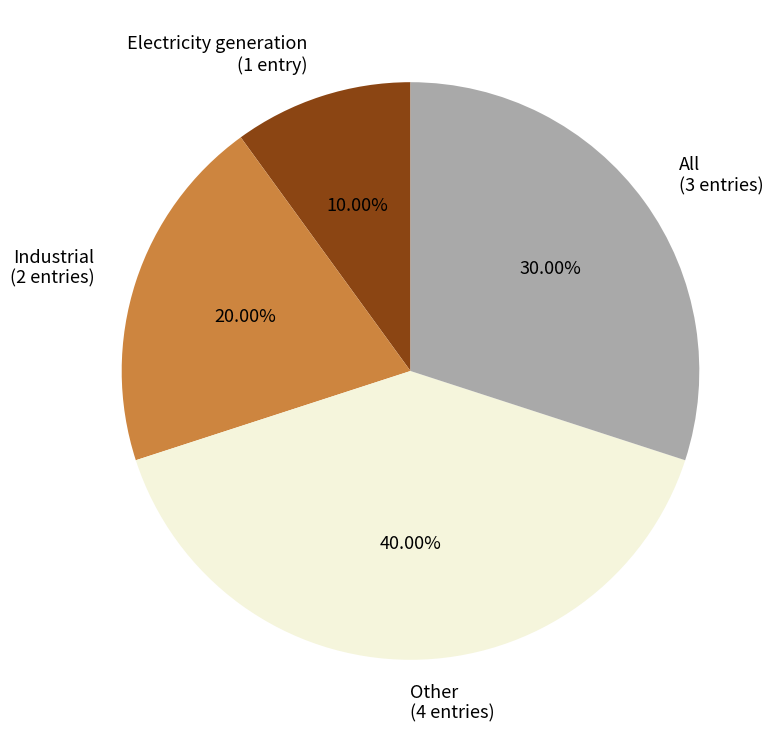

Rank the categories by value from lowest to highest.

Electricity generation, Industrial, All, Other